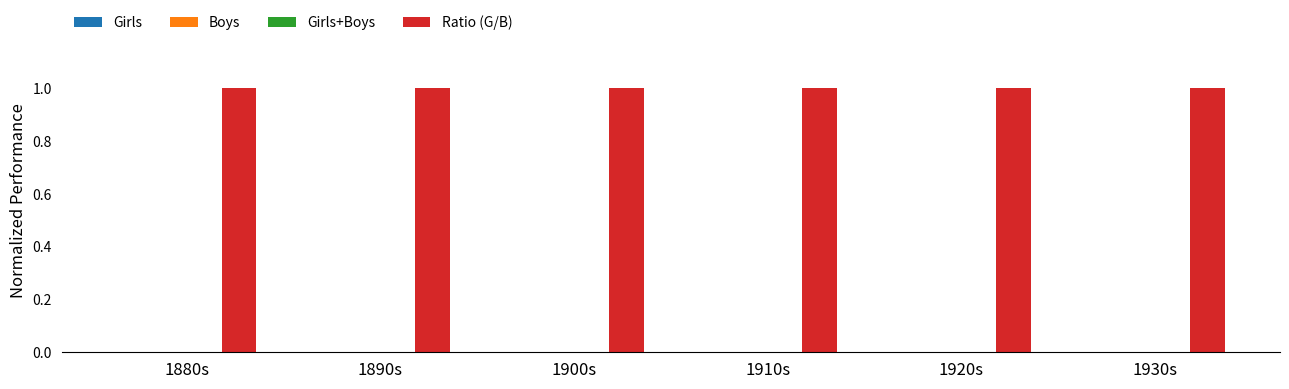

Between 1890s and 1910s, which series saw the biggest shift?

Girls